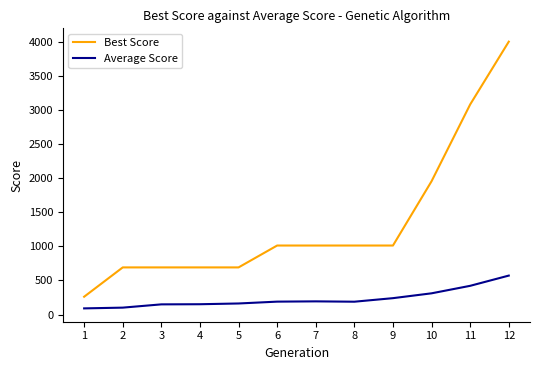

True or false: Best Score has a value of 1955 at 10.

True